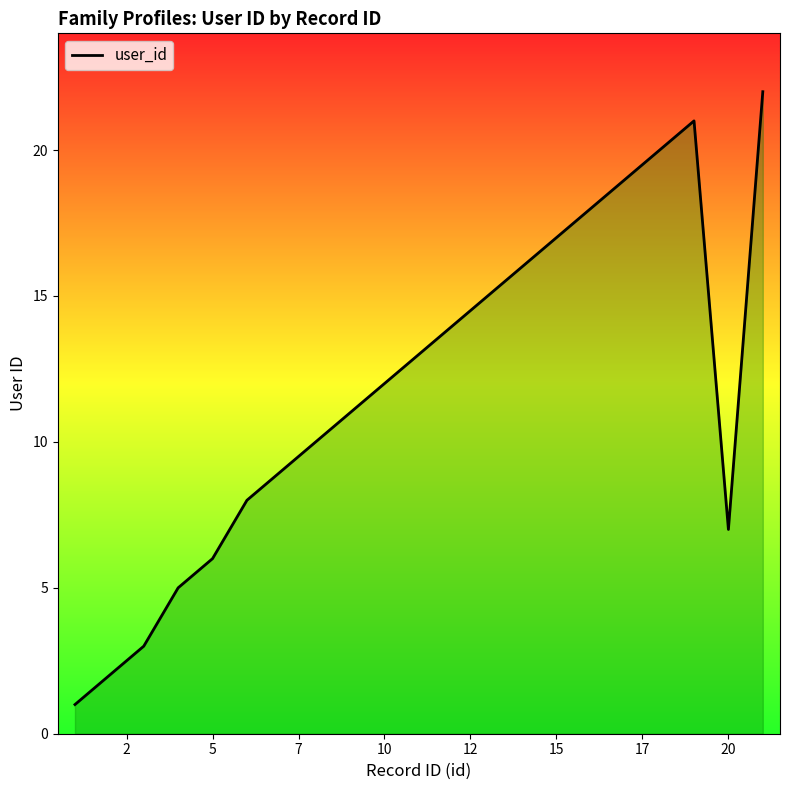

What is the greatest value displayed?

22